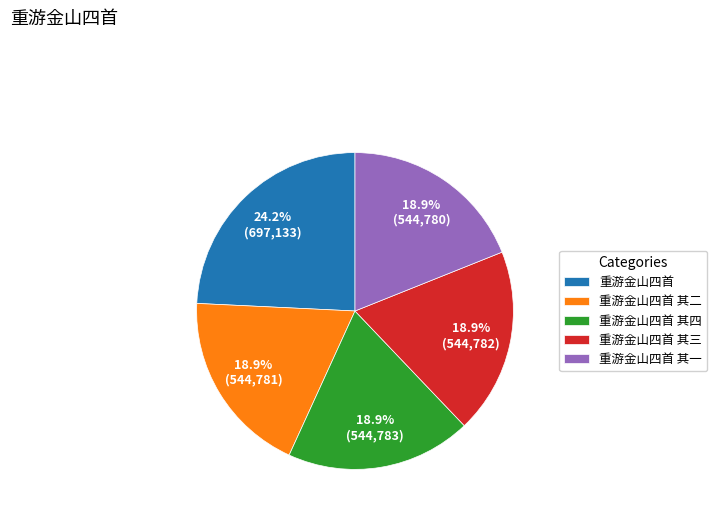

What is the total percentage of 重游金山四首 and 重游金山四首 其二?

43.2%